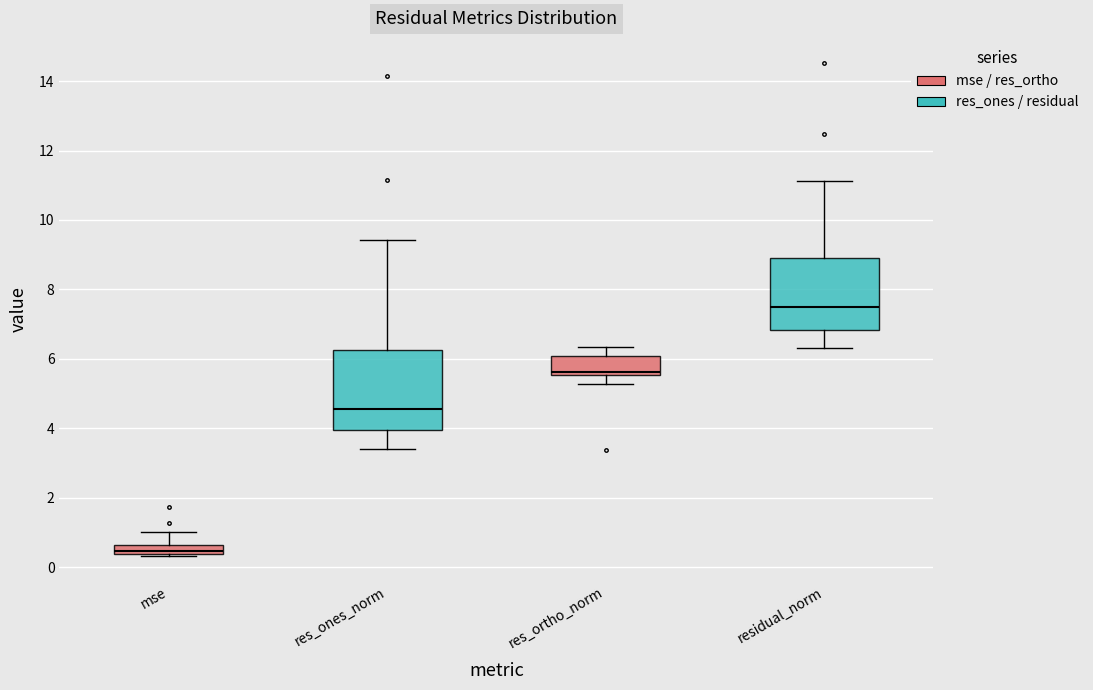

Where is the upper edge of the box for res_ortho_norm on the y-axis? The values are not printed on the chart, so give them approximately, as read against the axis.

6.0